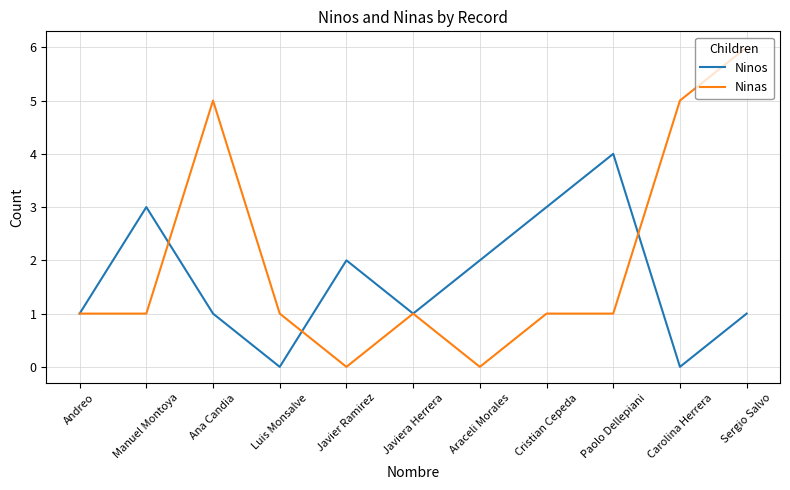

Reading left to right, what are all the values shown in this chart?

Ninos: 1	3	1	0	2	1	2	3	4	0	1
Ninas: 1	1	5	1	0	1	0	1	1	5	6